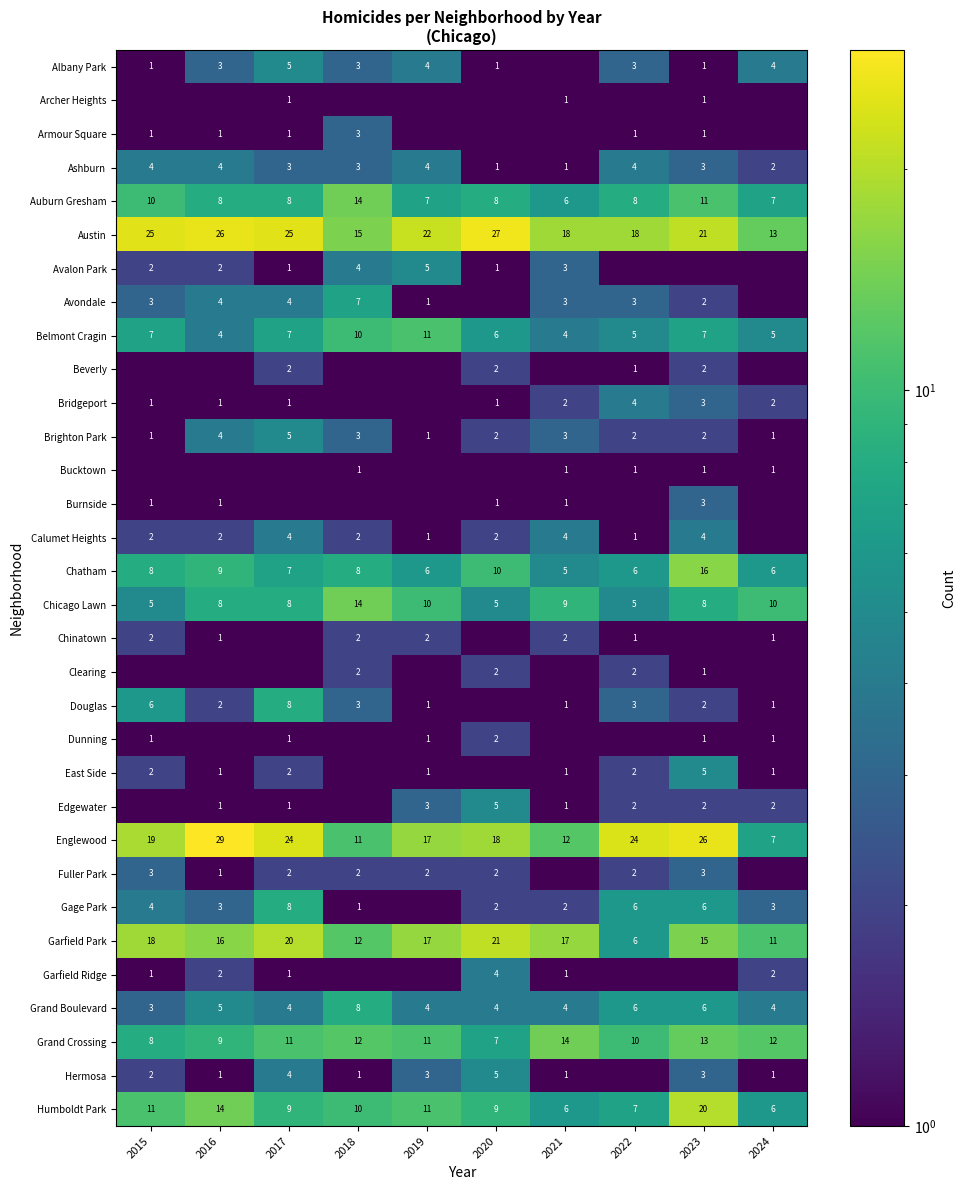

Count the Grand Boulevard values in the range 4 to 6.

8